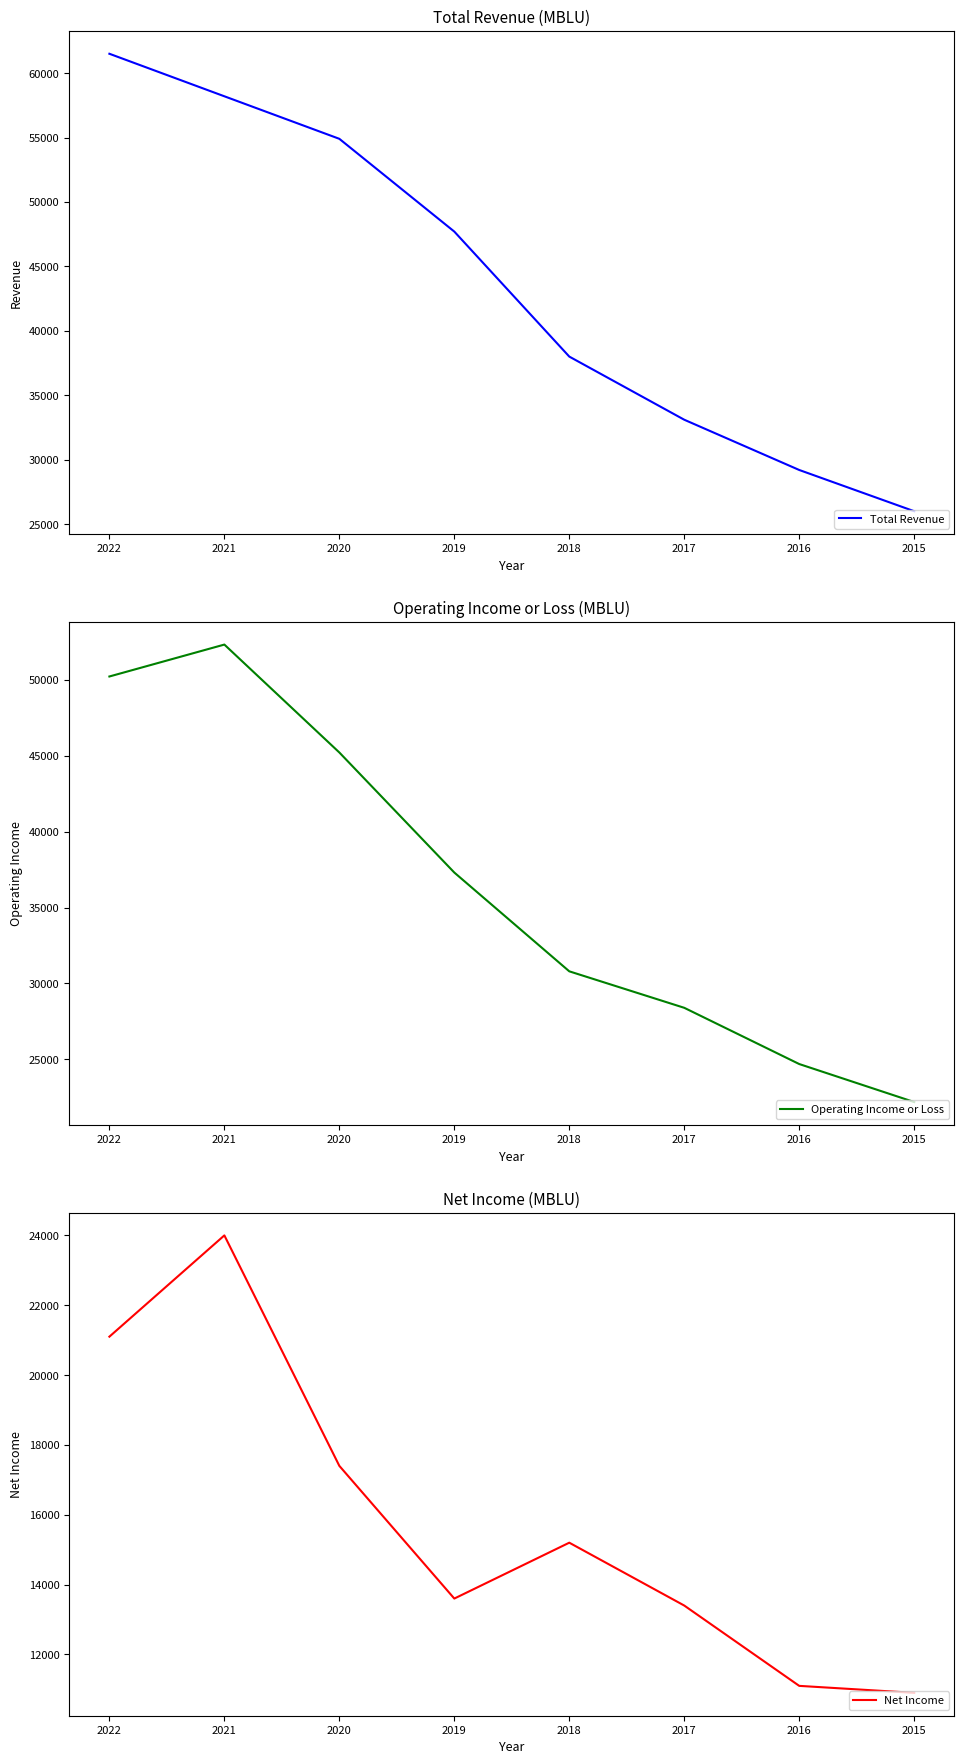

What is the maximum value shown in the chart?

61500